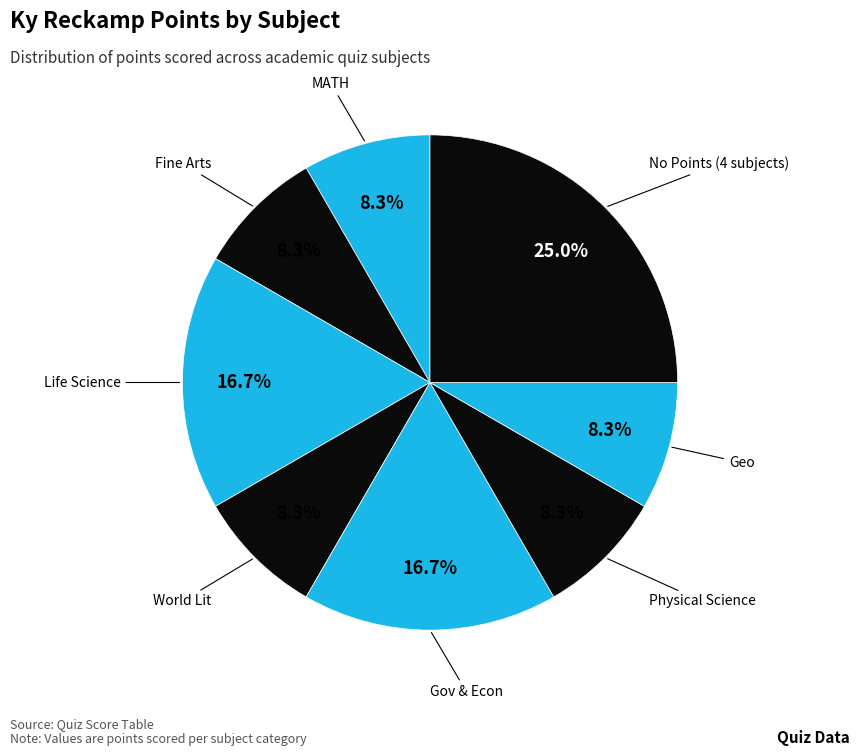

How many segments does this pie chart have?

8